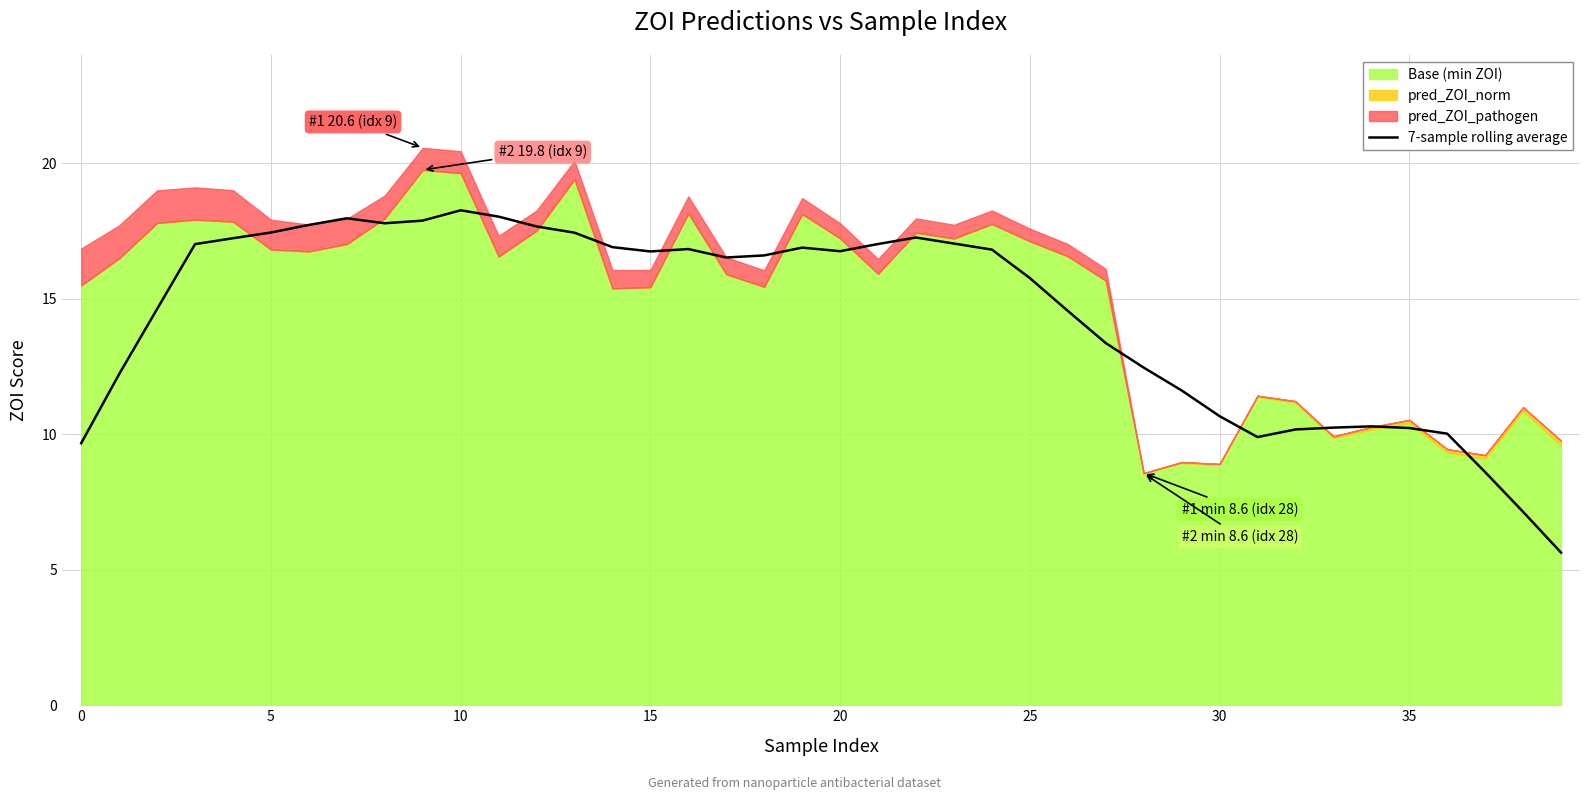

Which label corresponds to the smallest value in the chart?

39